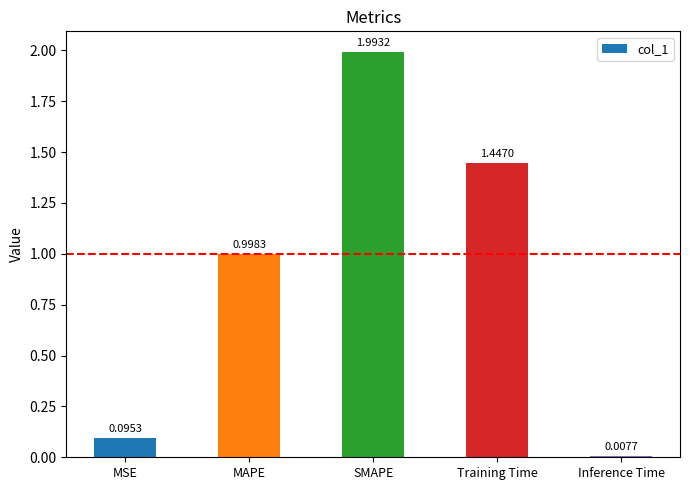

What is the label of the 4th bar from the left?

Training Time